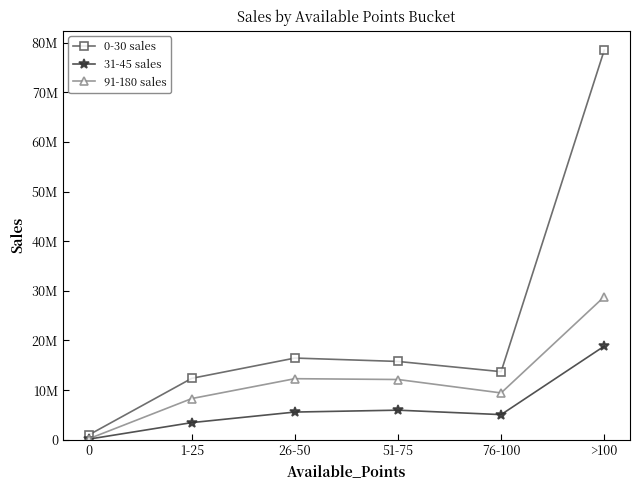

What is the difference between the maximum and minimum values in the 0-30 sales series?

77493502.9